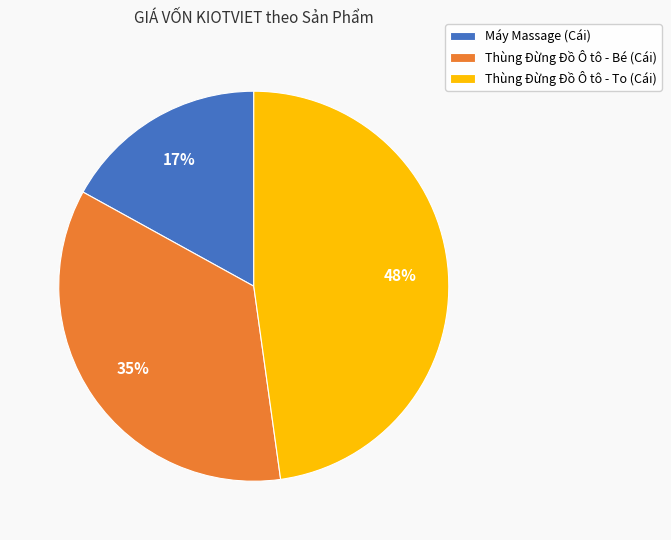

True or false: Thùng Đừng Đồ Ô tô - To (Cái) accounts for 40% of the total.

False